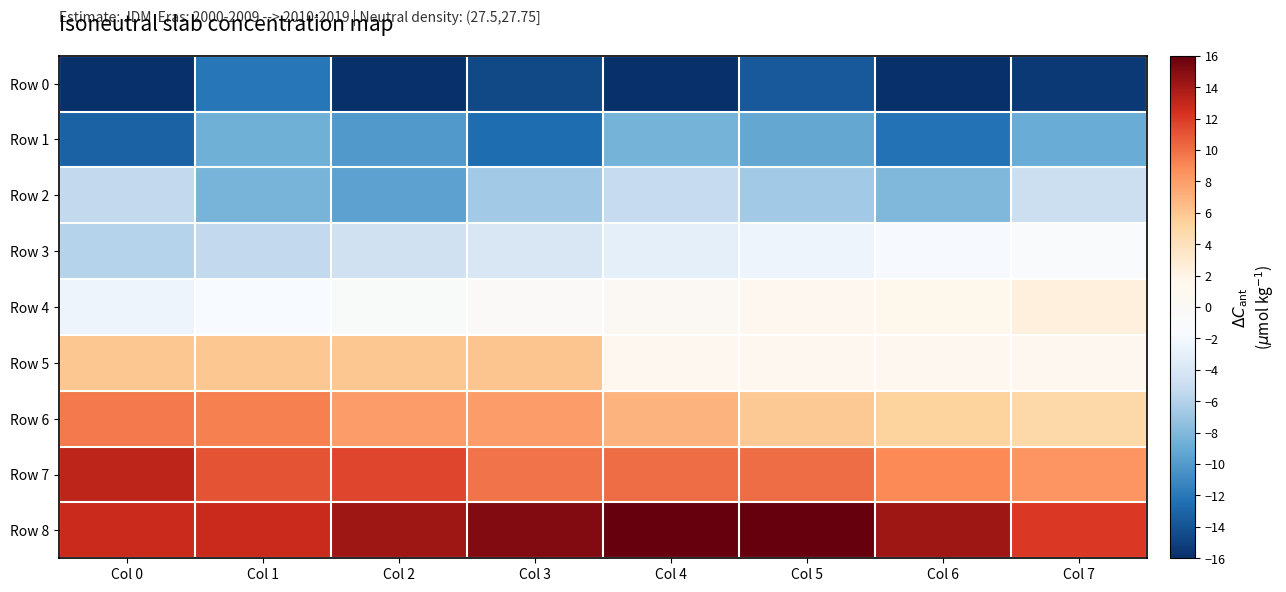

Rank the series by their maximum value, from lowest to highest.

Row 0, Row 1, Row 2, Row 3, Row 4, Row 5, Row 6, Row 7, Row 8